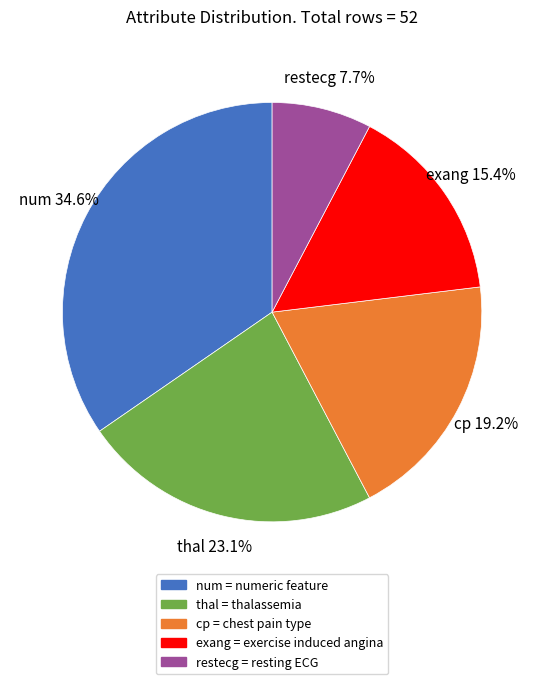

Do num and cp together represent more than half of the pie?

Yes